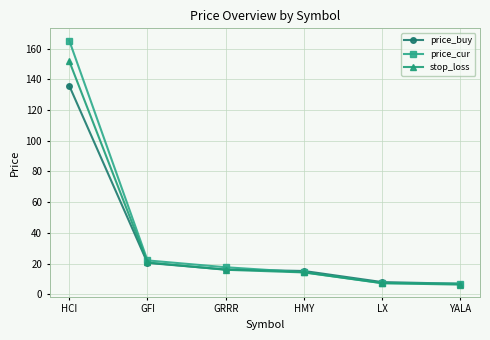

Rank the series at HCI from lowest to highest value.

price_buy, stop_loss, price_cur